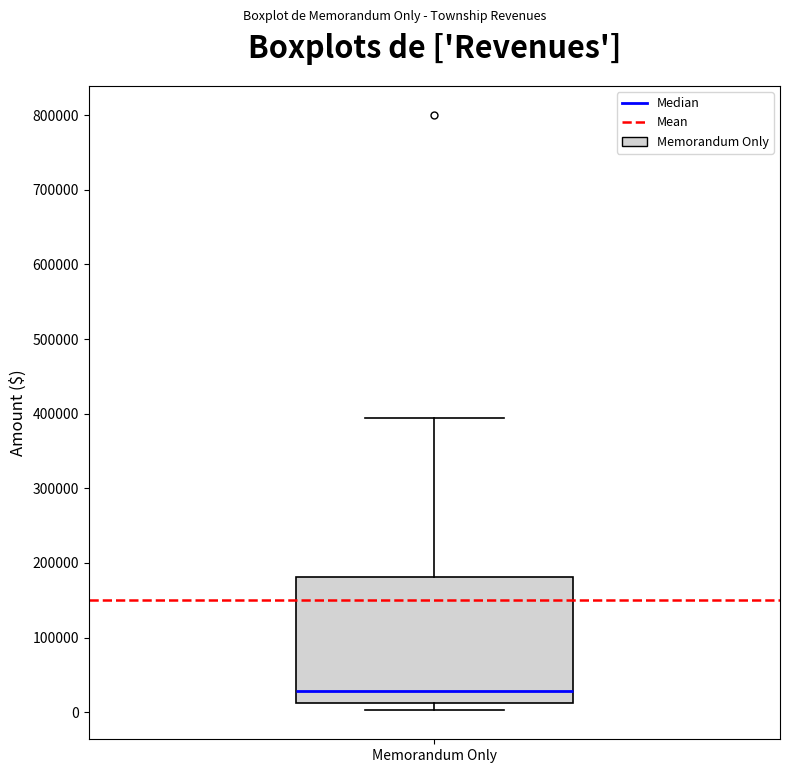

Where is the lower edge of the box for Memorandum Only on the y-axis? The values are not printed on the chart, so give them approximately, as read against the axis.

10000